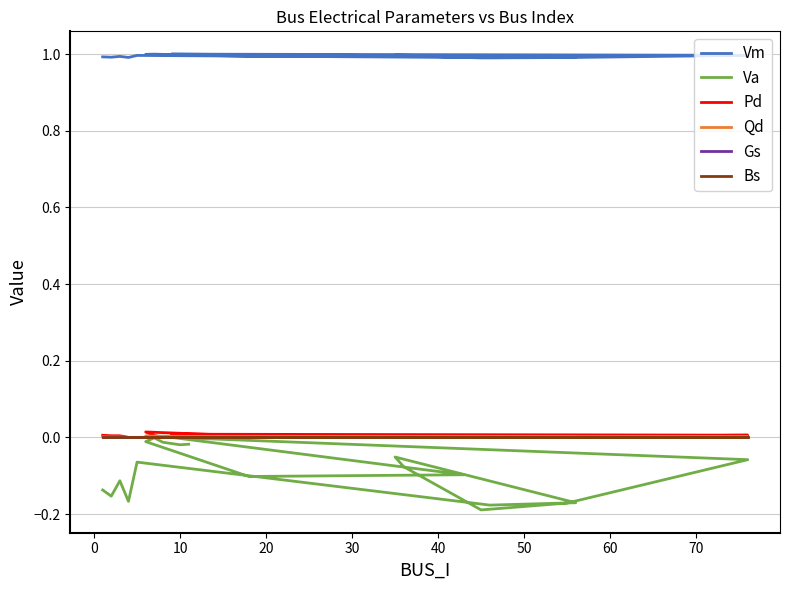

Which series has the widest spread of values?

Va